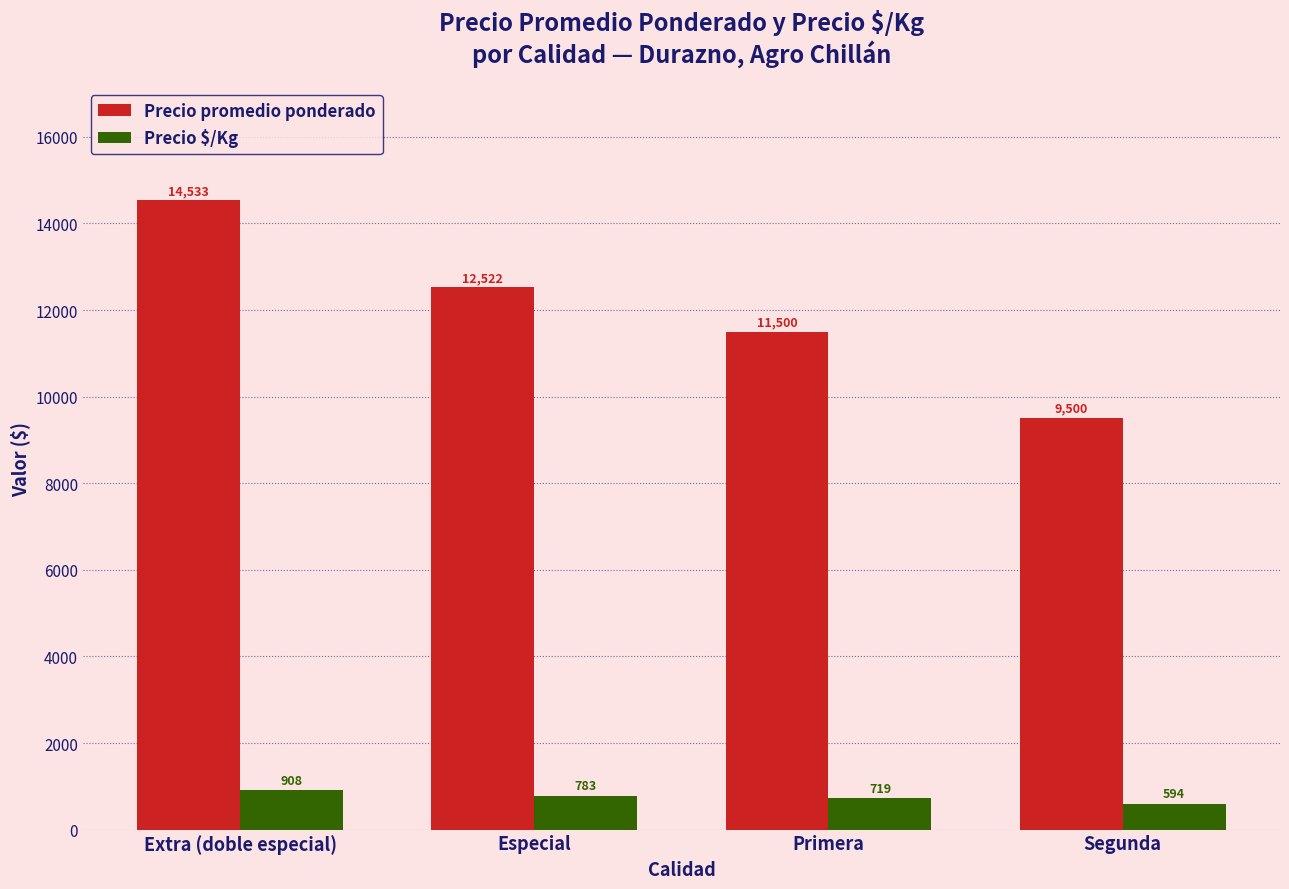

List the series in order of their peak value, lowest first.

Precio $/Kg, Precio promedio ponderado